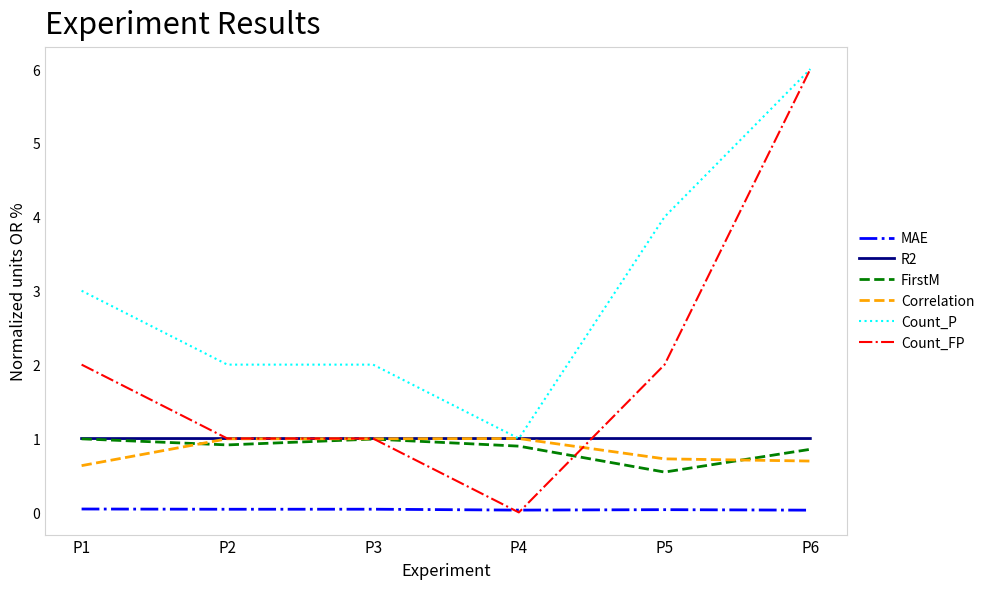

Which series has the largest total across all categories?

Count_P